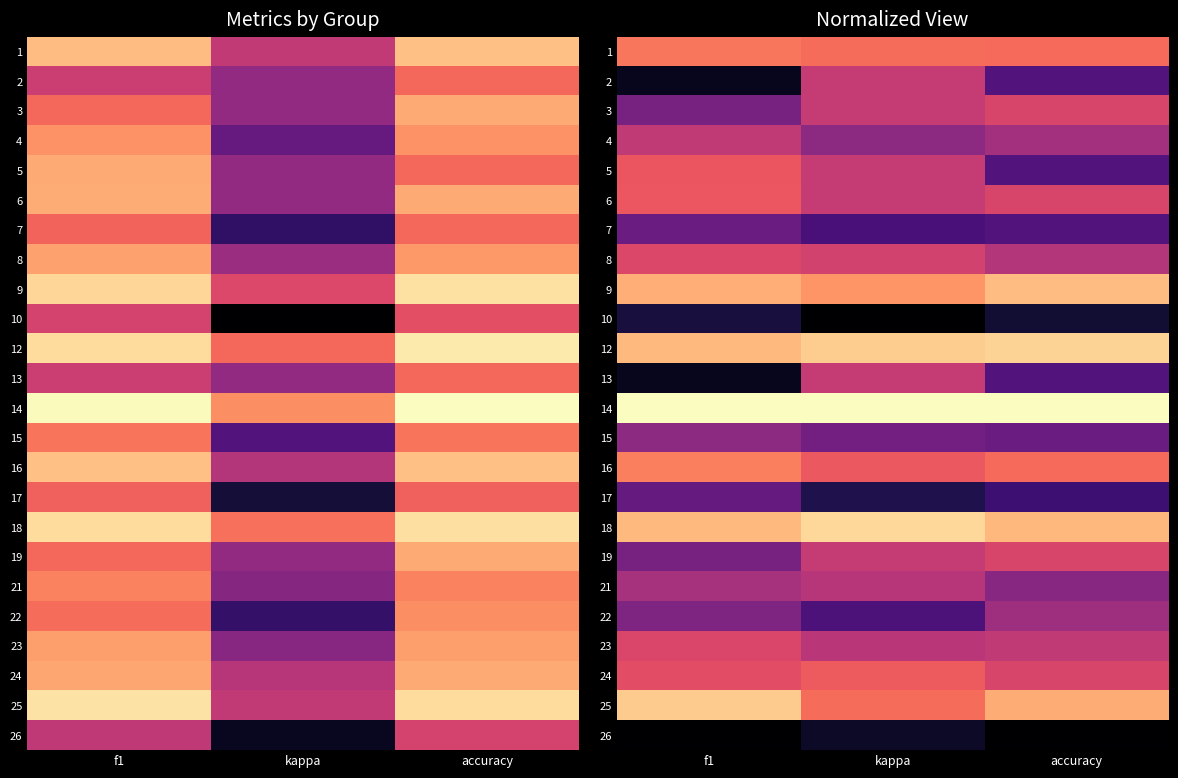

At which category is the sum across all series the highest?

kappa